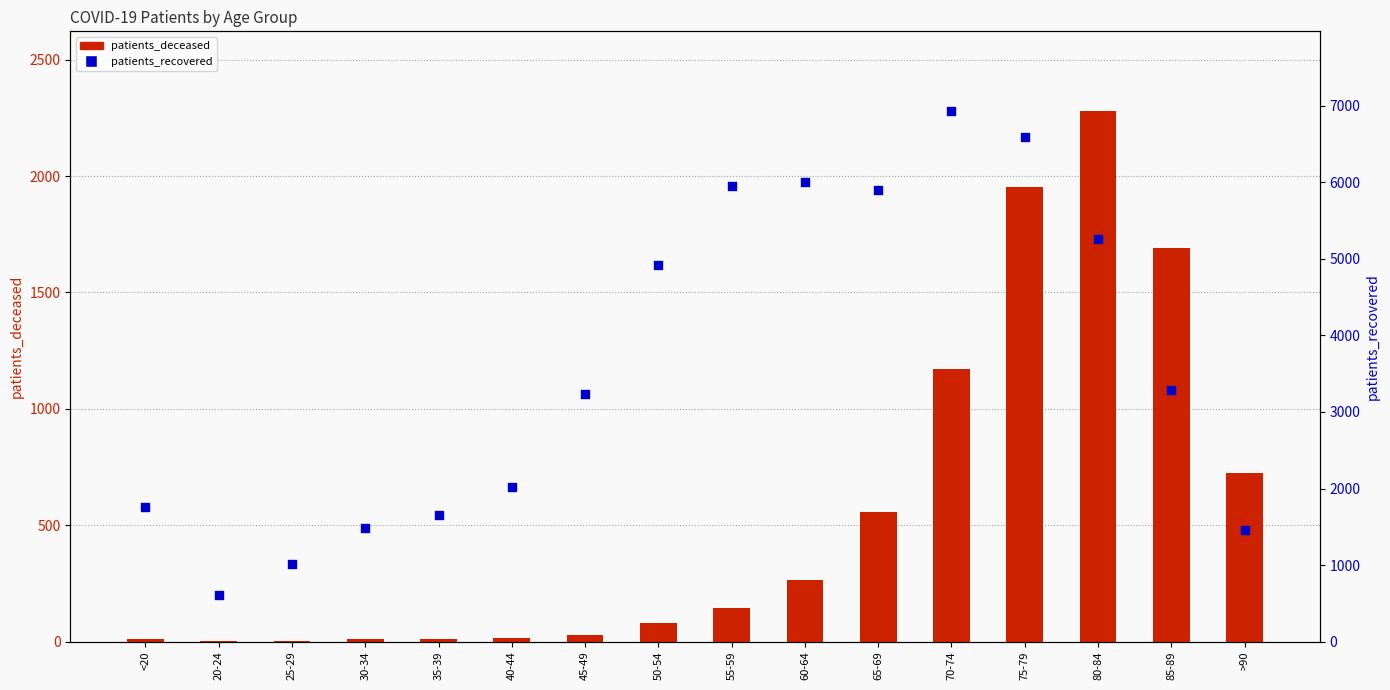

Which series has the largest total across all categories?

patients_recovered